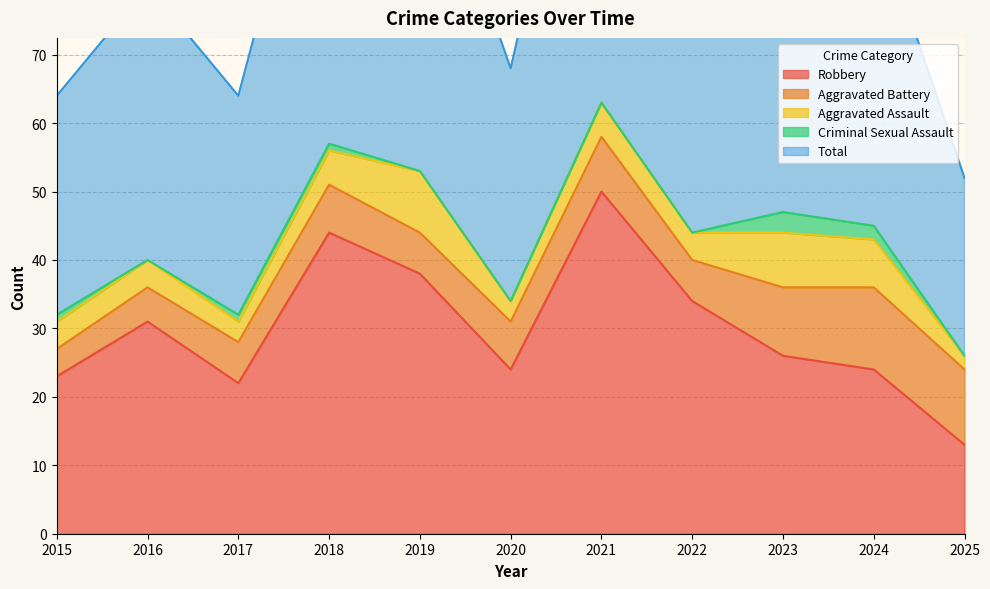

What is the value of the Total point at the 10th from the left?

46